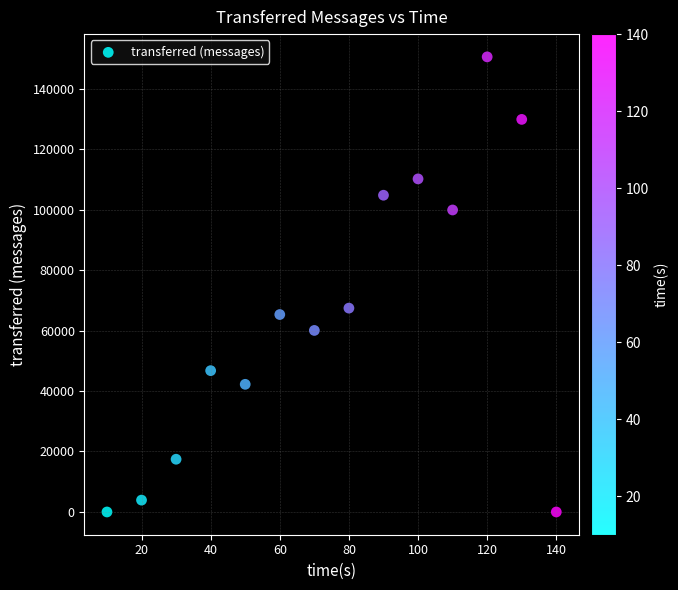

What Y value in the scatter plot is closest to 75260?

67420